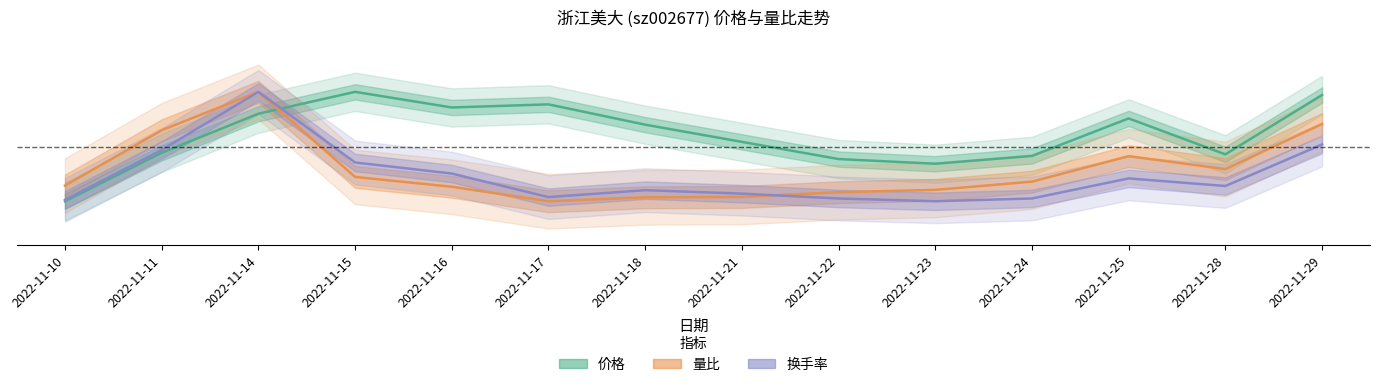

What is the difference between the highest and lowest values at 2022-11-29?

0.5